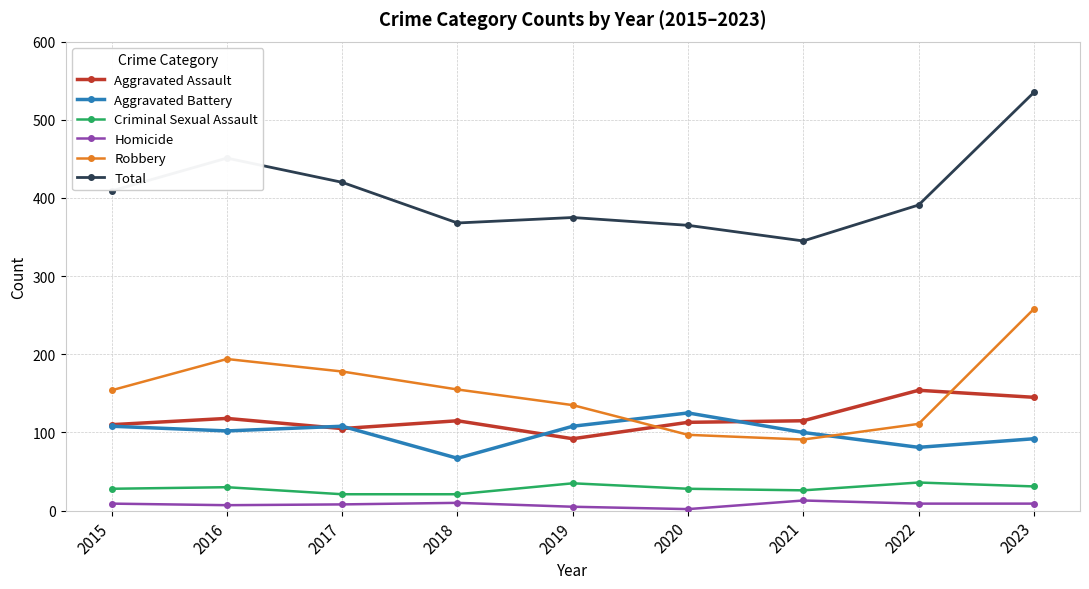

True or false: Aggravated Assault has a value of 73 at 2017.

False